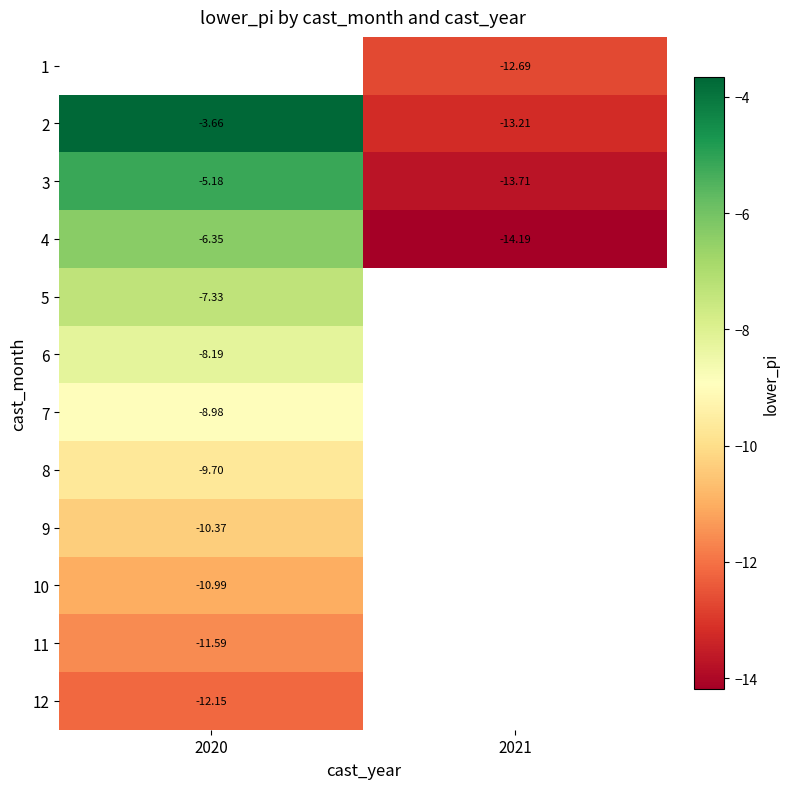

Which series has the largest total across all categories?

2